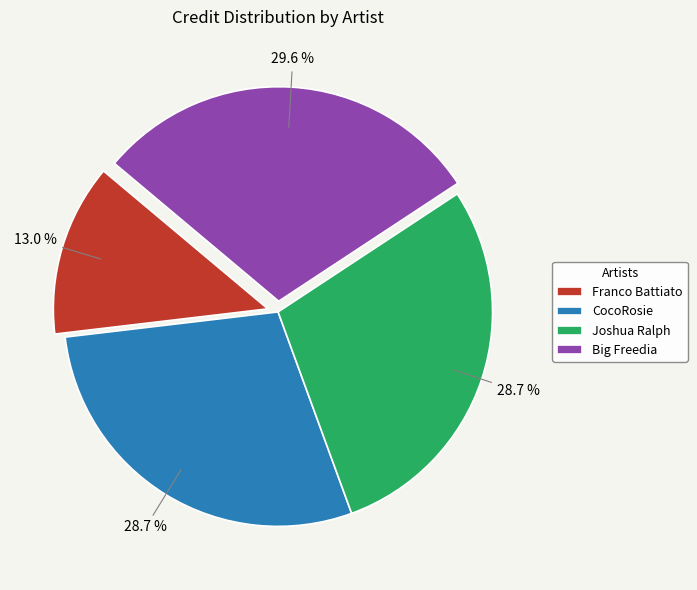

What is the smallest slice in the pie chart?

Franco Battiato